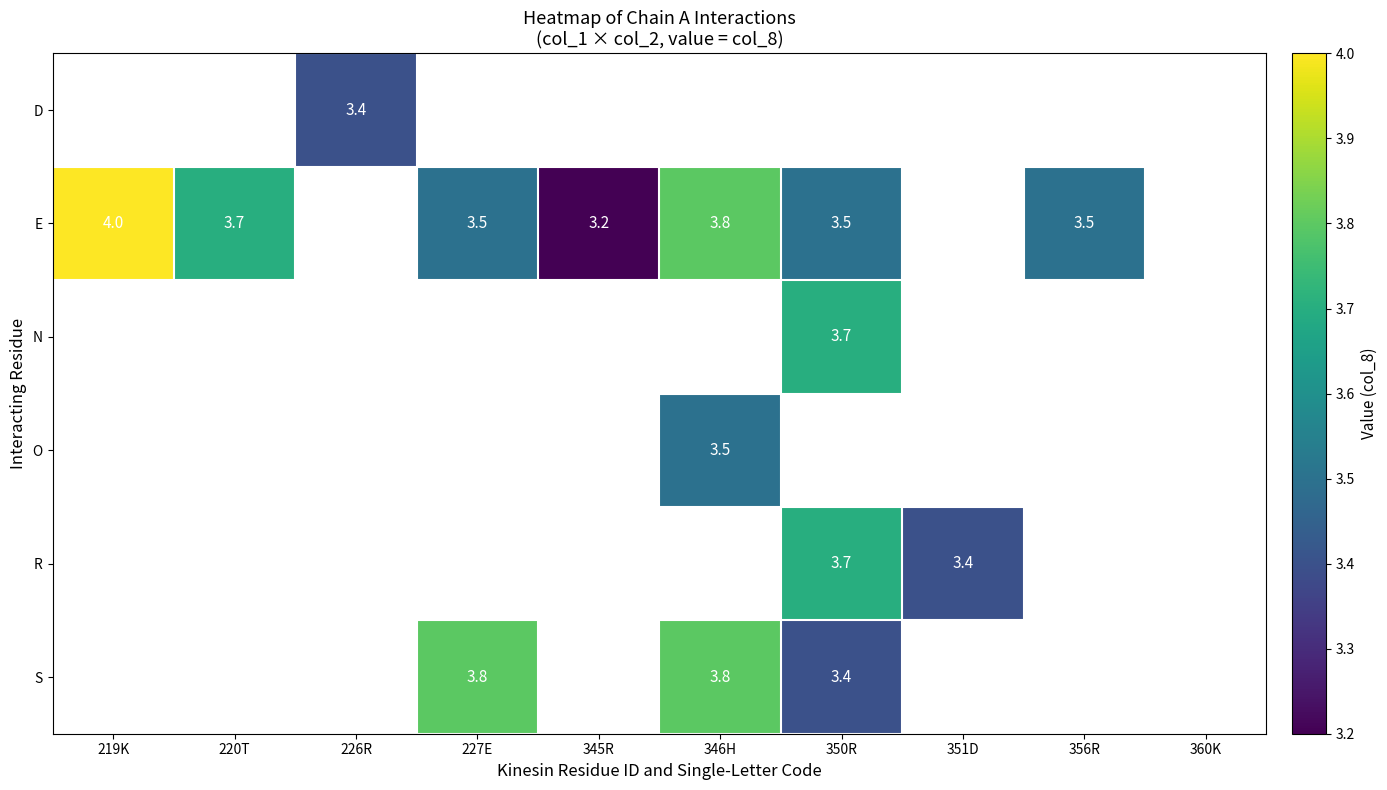

The O series shows 6.2 at 346H. True or false?

False